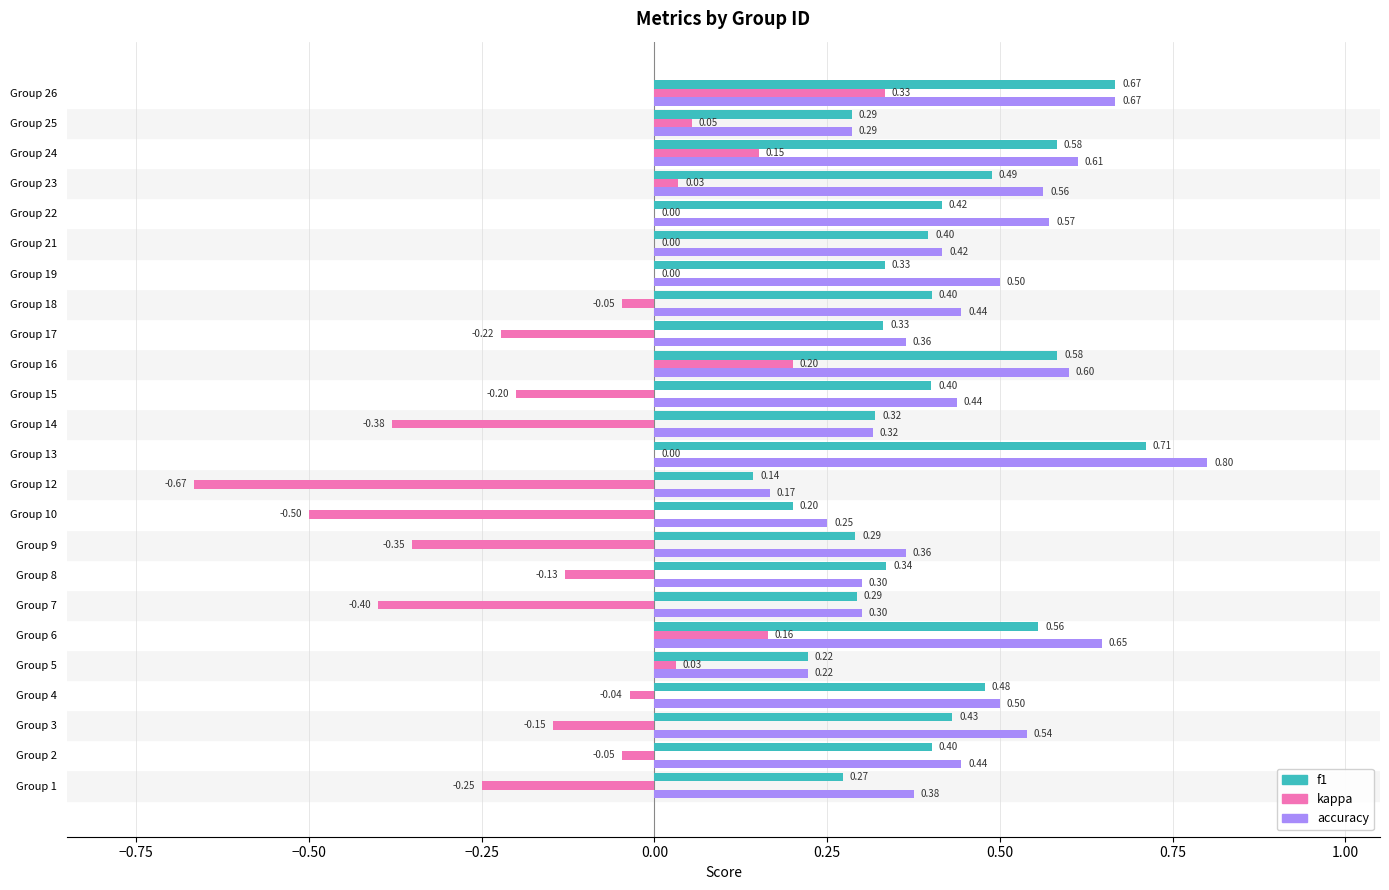

Count the number of data series in this chart.

3